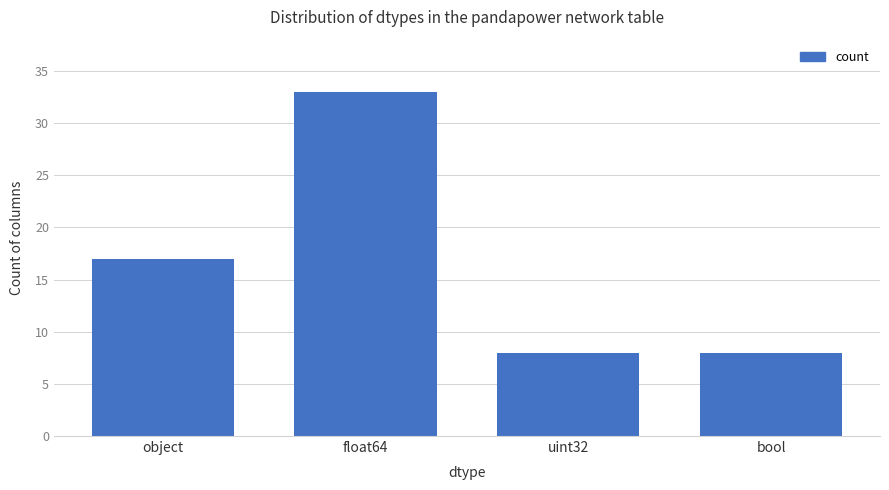

What is the label of the 2nd bar from the right?

uint32